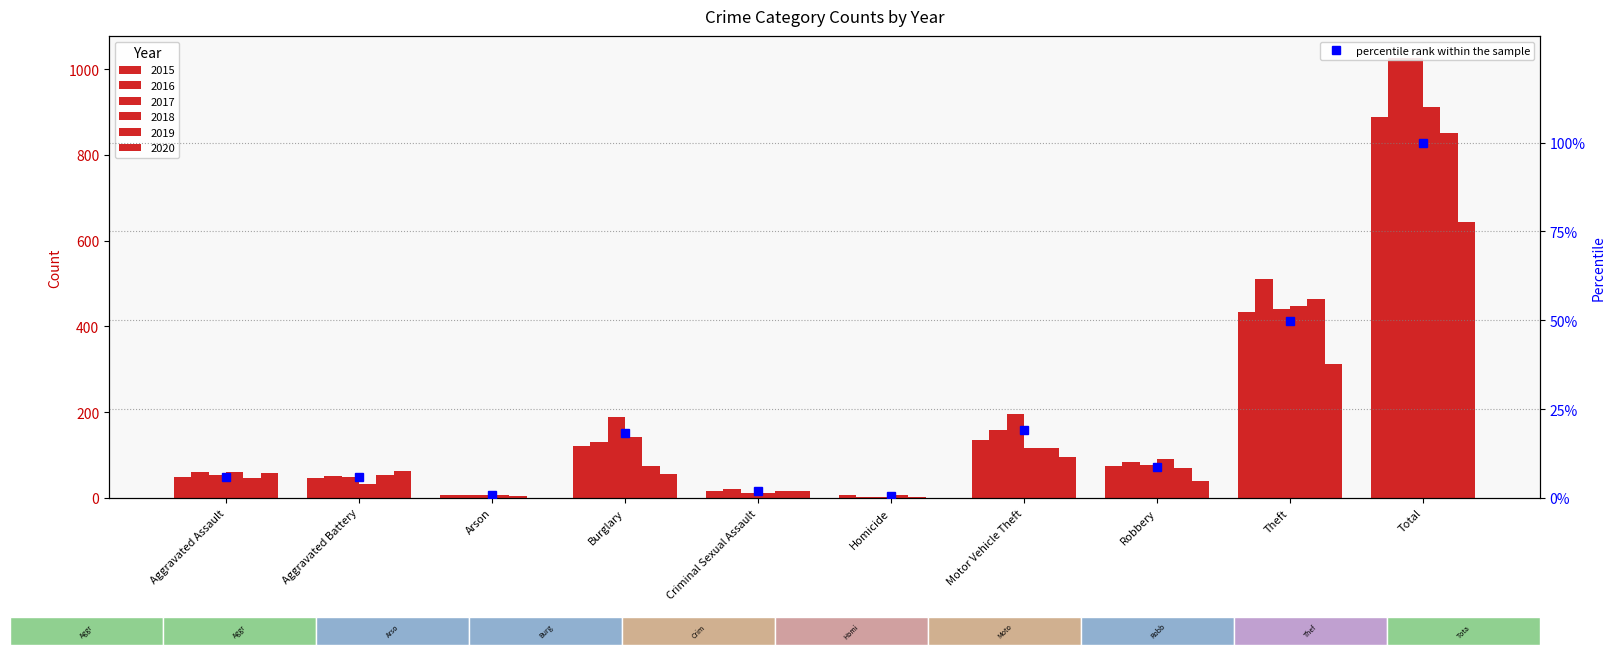

The value at Arson is 0.4. True or false?

False